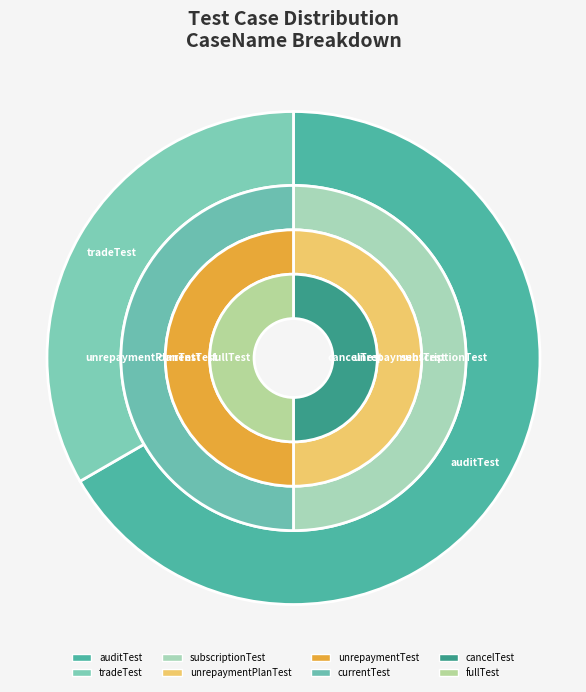

To the nearest percent, what is the combined percentage of auditTest and currentTest?

33%